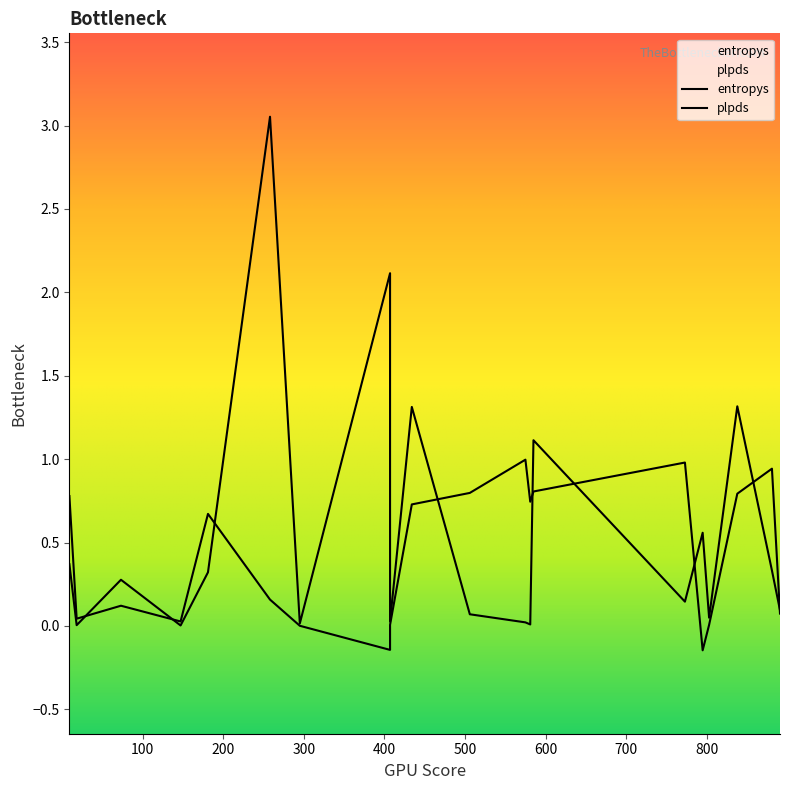

Does the chart have visible grid lines?

No